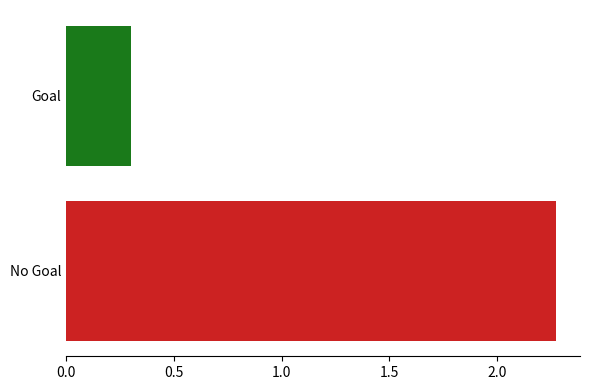

How many distinct data groups are displayed?

2